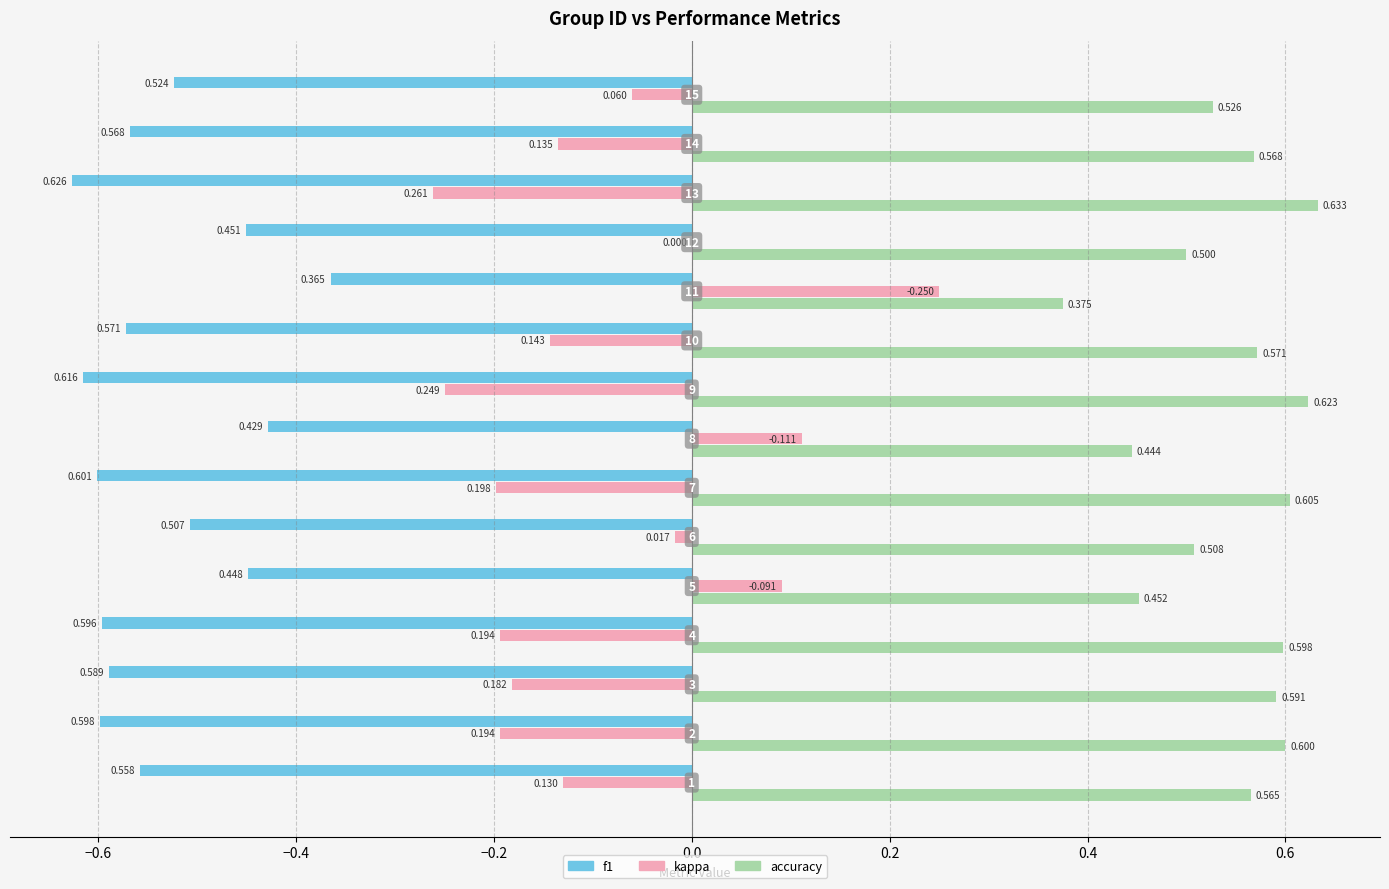

Which series has the largest total across all categories?

accuracy